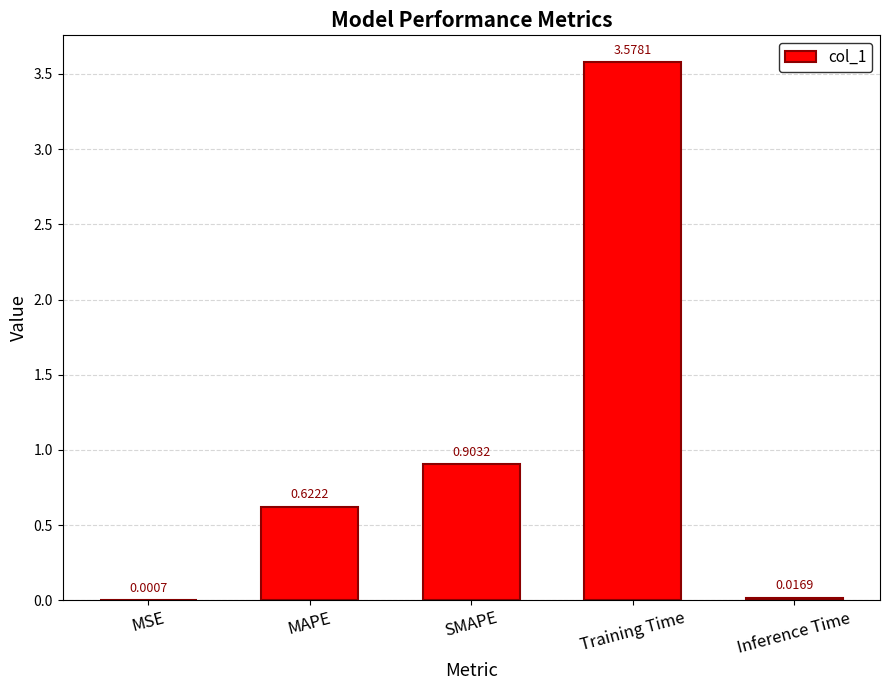

What is the change in value from MSE to SMAPE?

+0.9